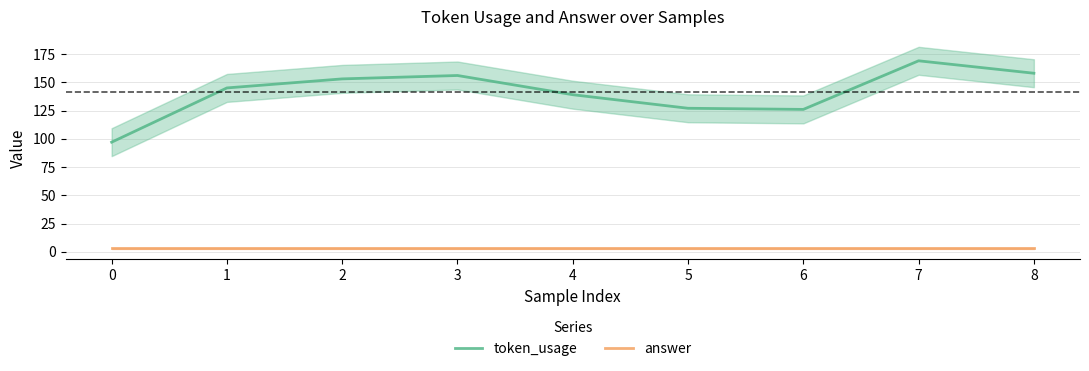

Which category has the highest value in the token_usage series?

7